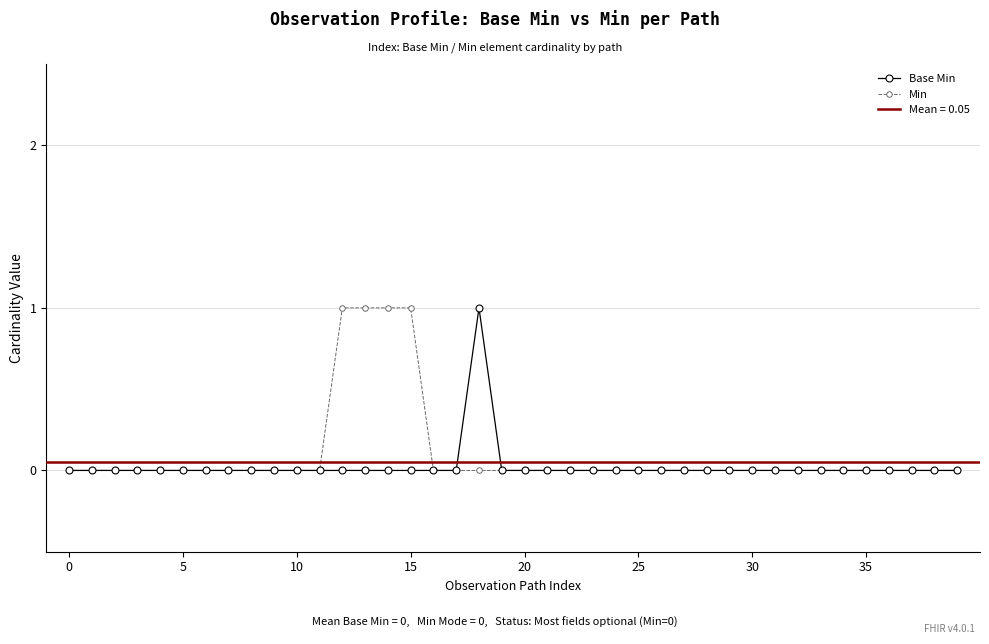

What are all the series names shown in the legend?

Base Min, Min